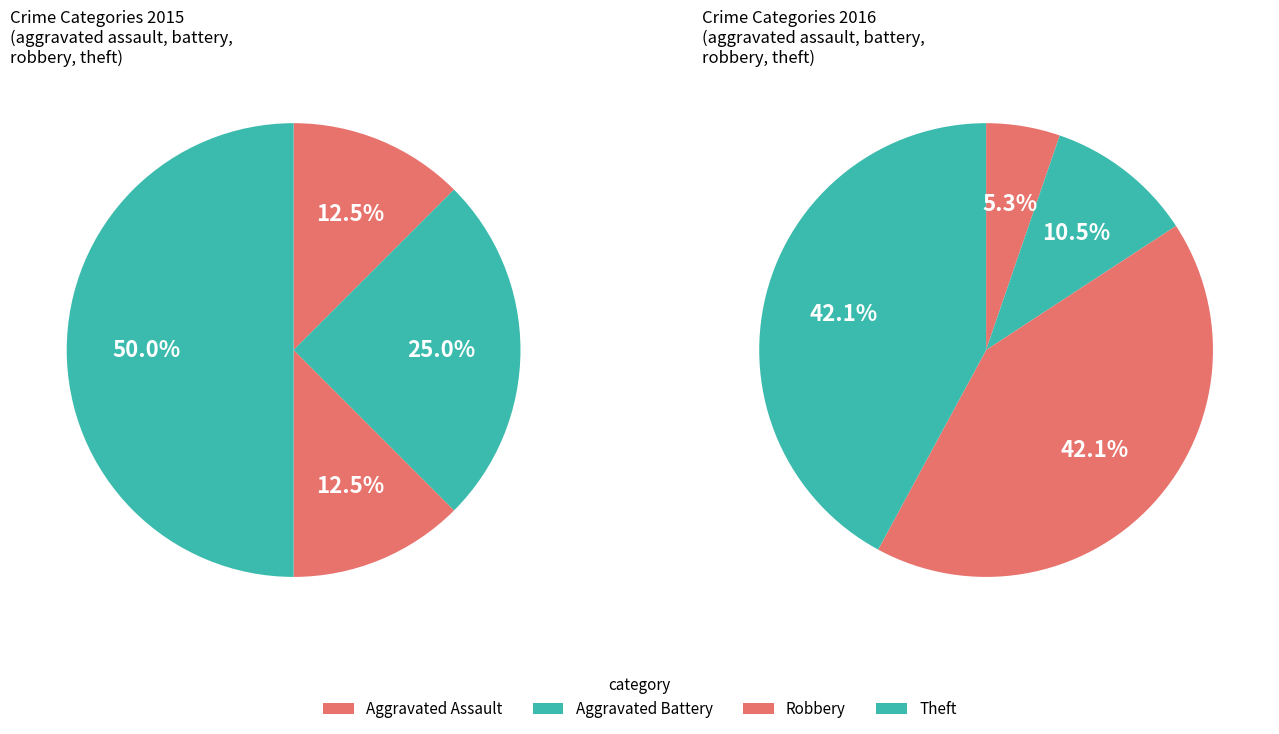

Is the sum of Aggravated Assault and Aggravated Battery greater than half?

No